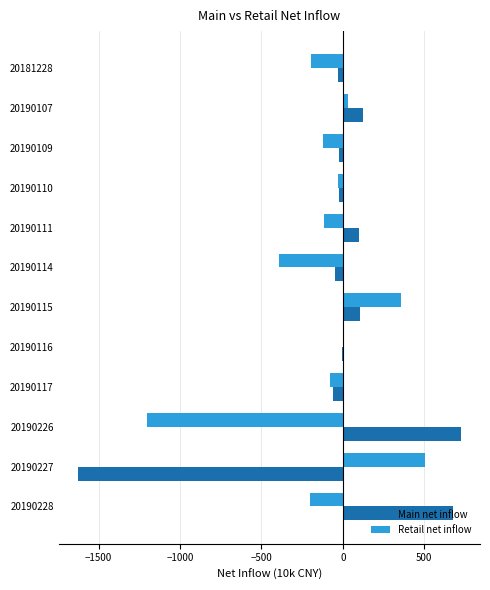

Read the Retail net inflow value at 20190115.

356.2